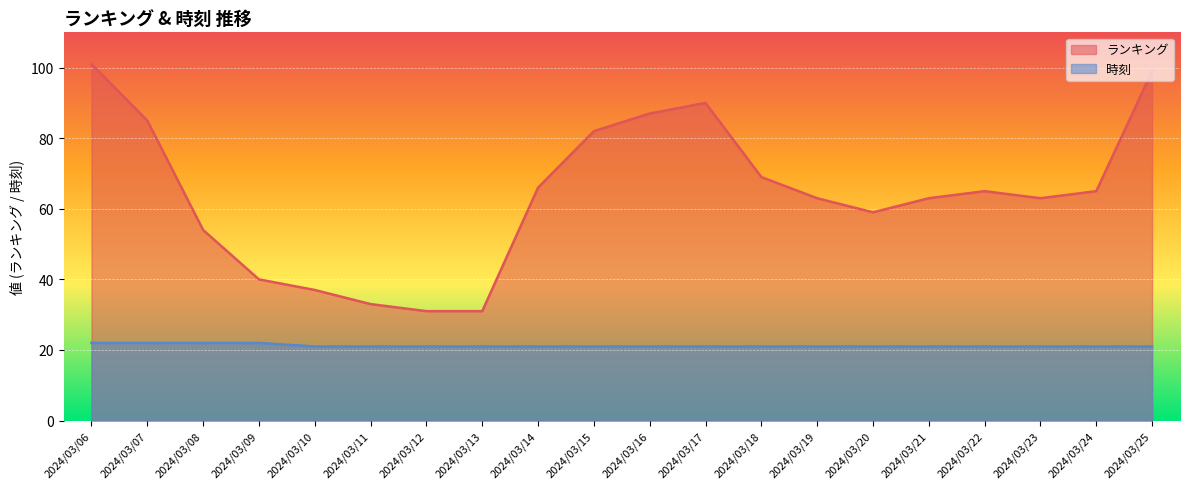

Which label corresponds to the smallest value in the chart?

2024/03/10